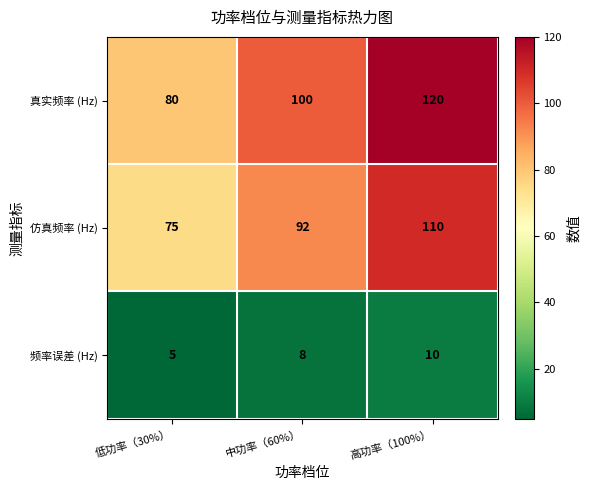

What is the highest value of the 仿真频率 (Hz) series?

110